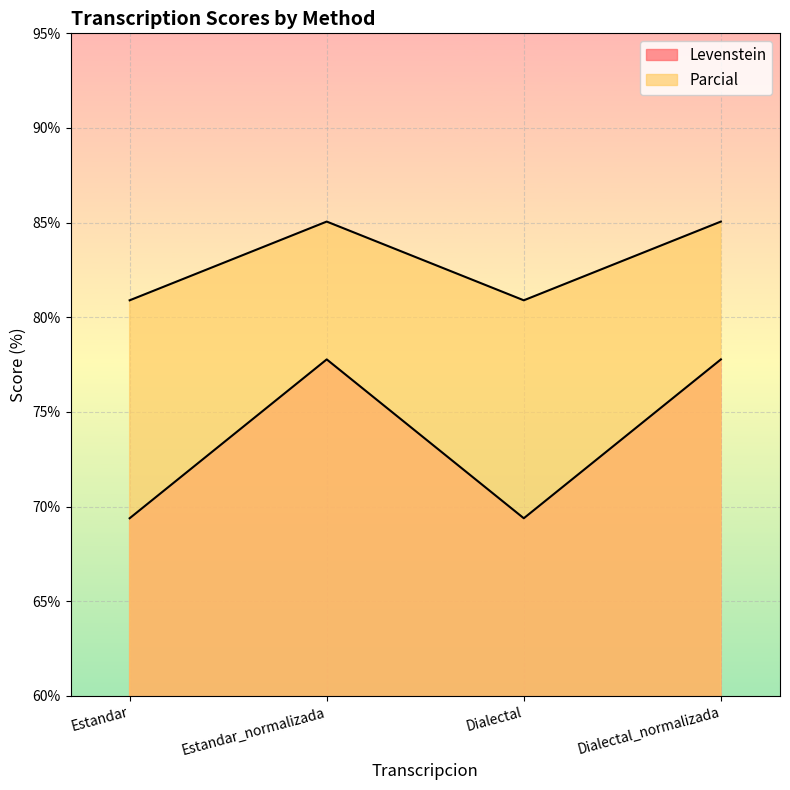

What position from the left is Estandar_normalizada?

2